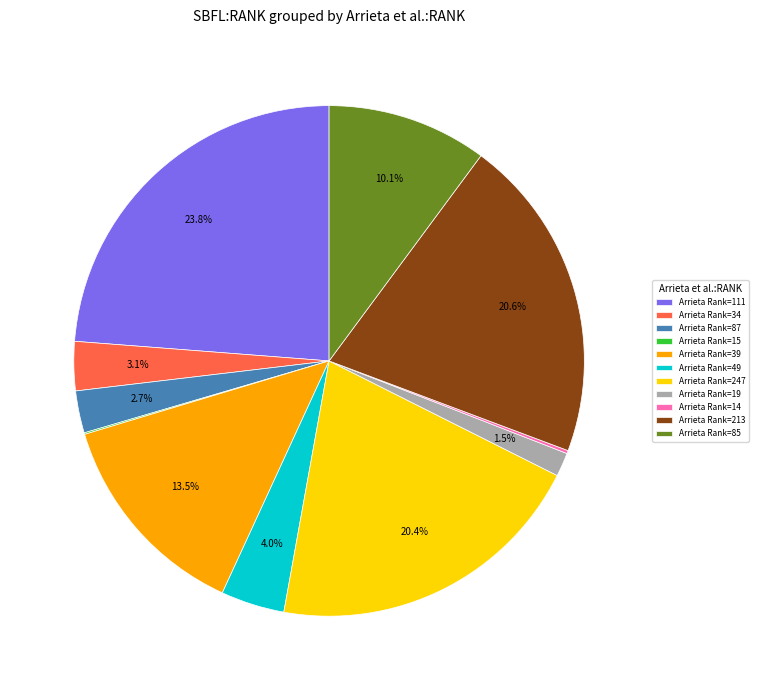

How much of the chart is everything except Arrieta Rank=85?

89.9%